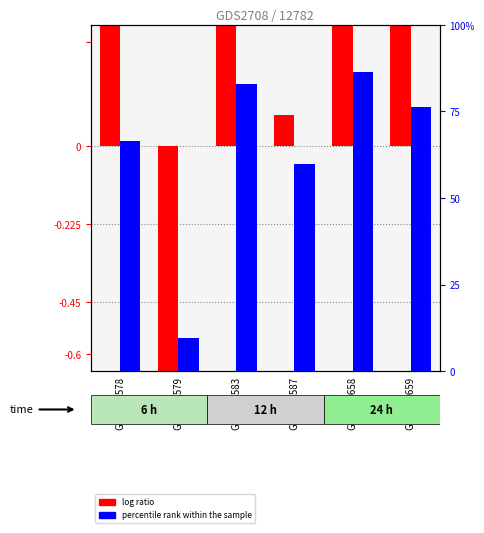

Rank the categories by percentile rank within the sample value from highest to lowest.

GSM173658, GSM173583, GSM173659, GSM173578, GSM173587, GSM173579